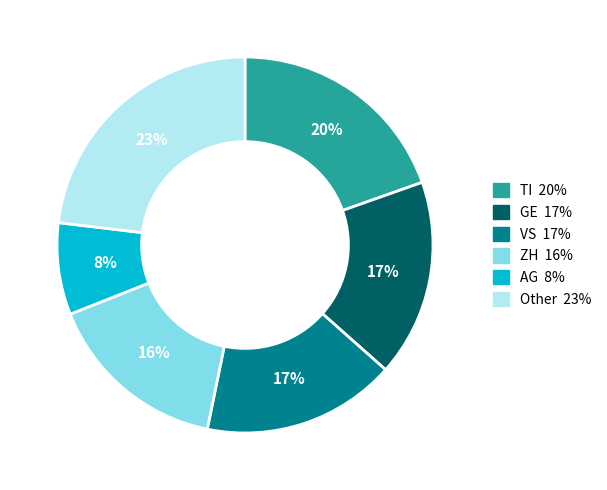

Does any single category account for the majority?

No